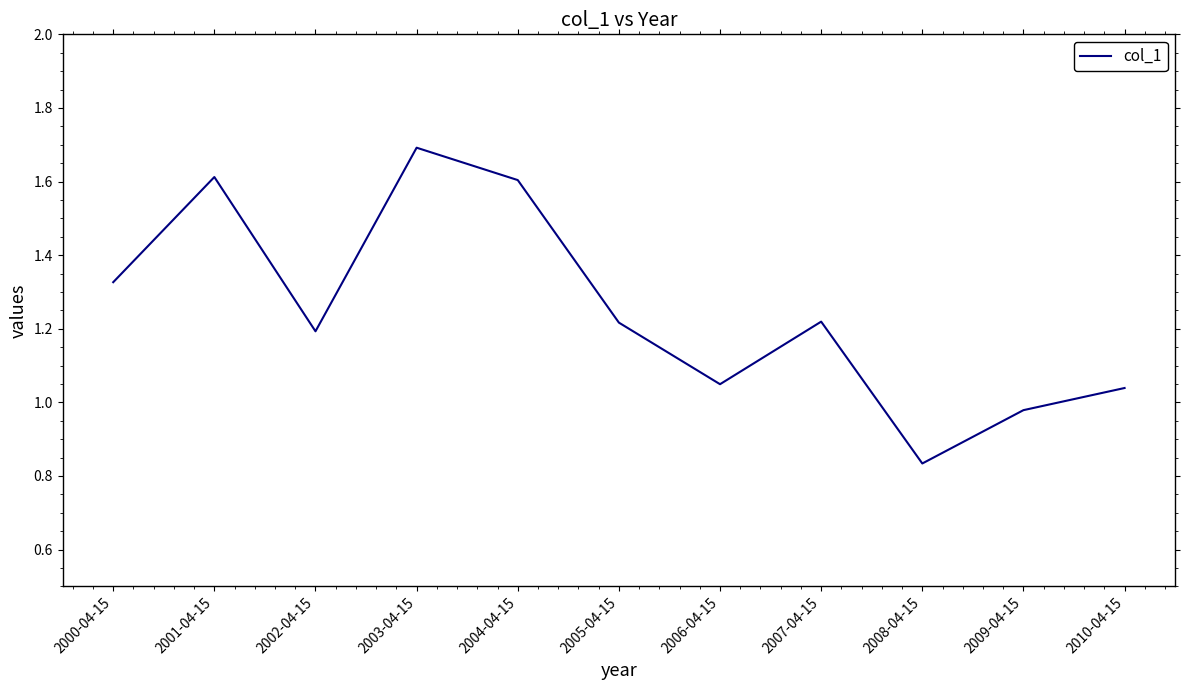

What is the difference between the values at 2001-04-15 and 2010-04-15?

0.6